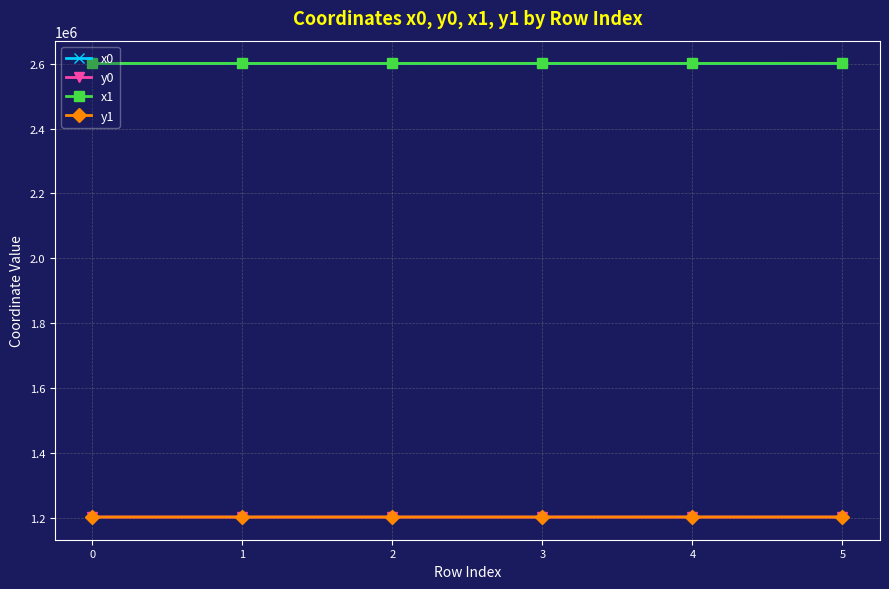

True or false: x0 has a value of 3757193.6 at 0.

False